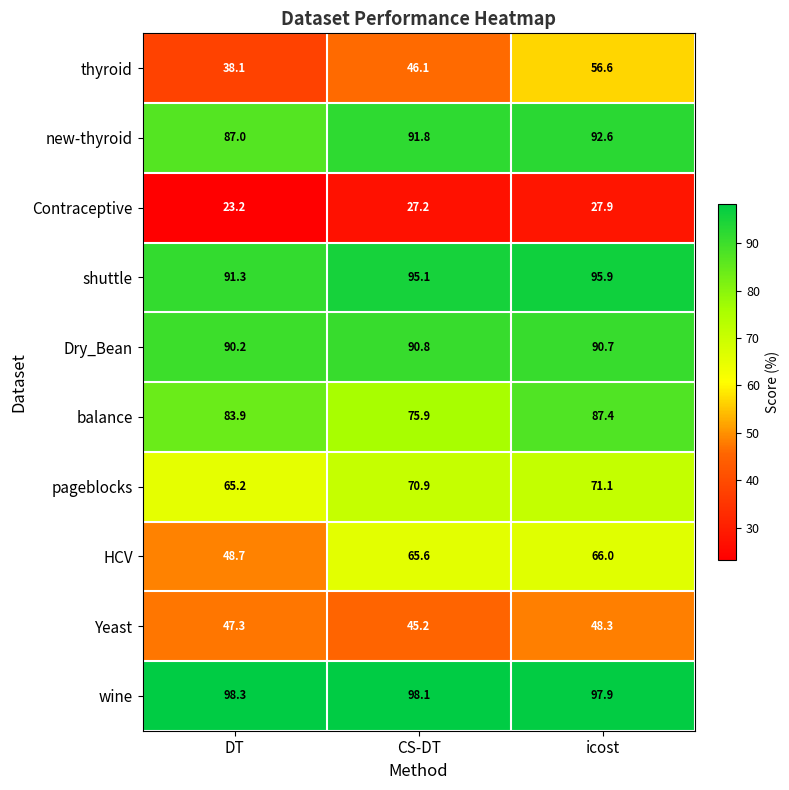

The balance series shows 87.4 at icost. True or false?

True